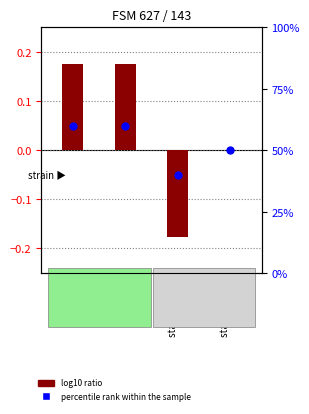

At how many categories does at least one series exceed 11?

4